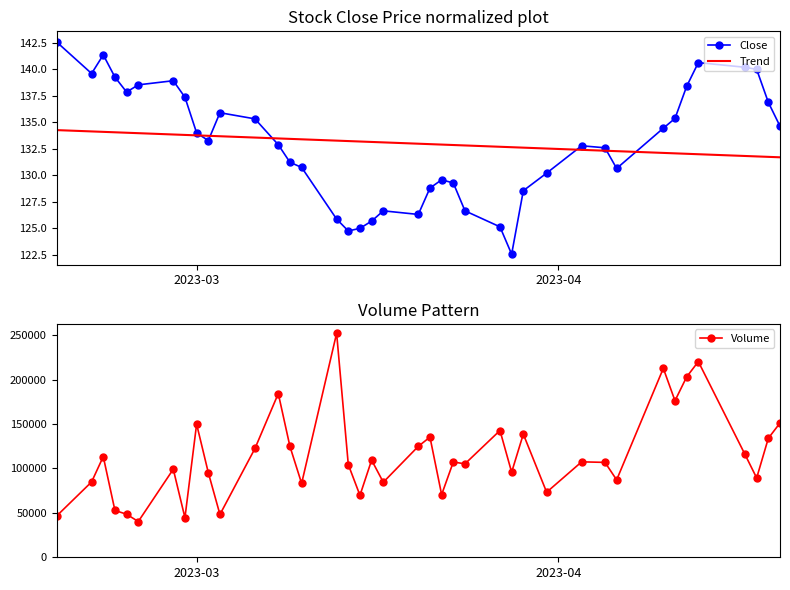

What is the lowest value of the Close series?

122.6